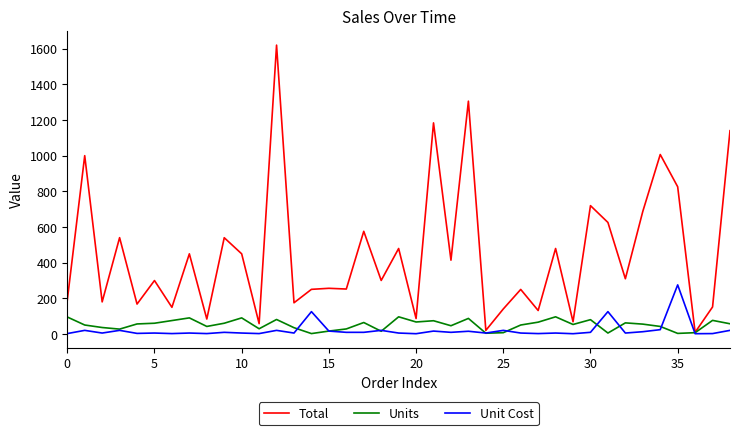

What is the maximum value for Unit Cost?

275.0